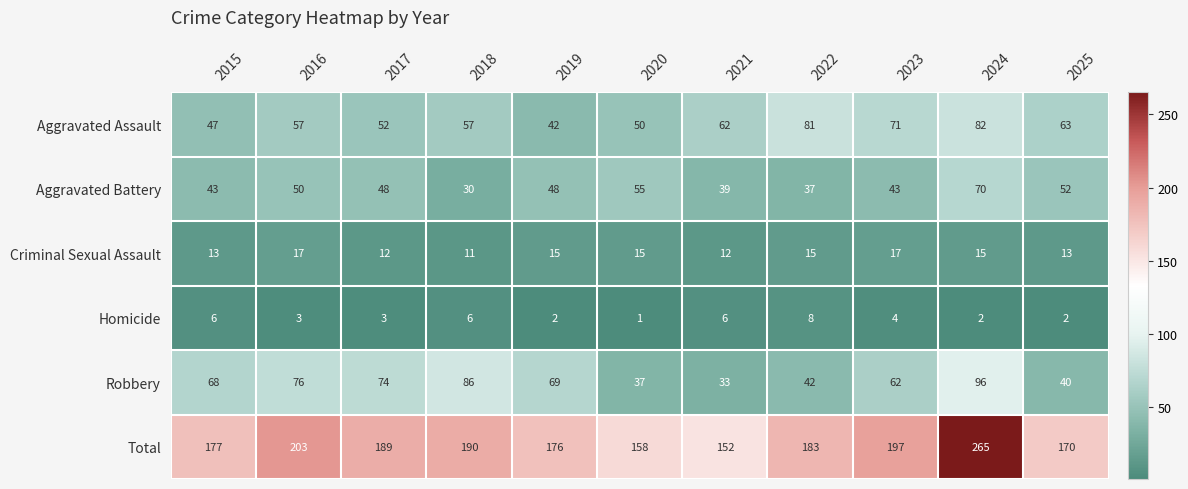

What is the average value of the Aggravated Battery series?

47